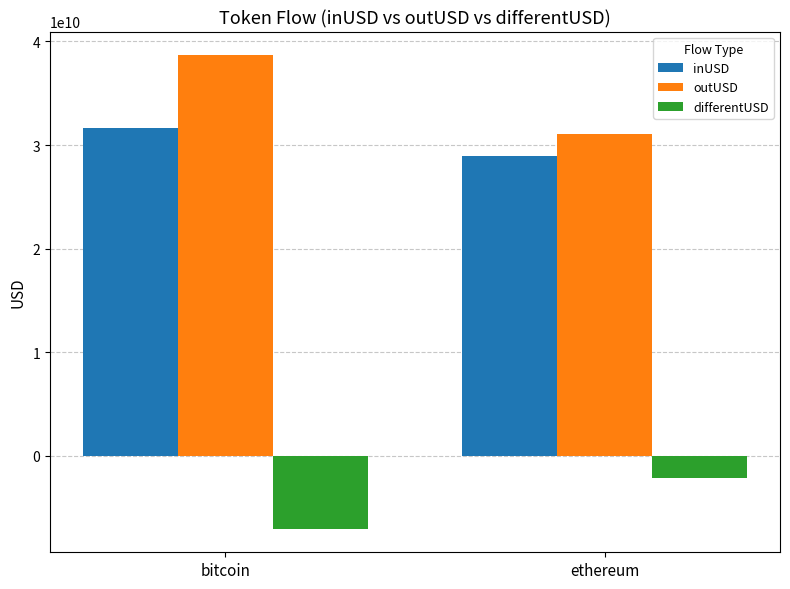

What is the greatest value displayed?

38672394557.2